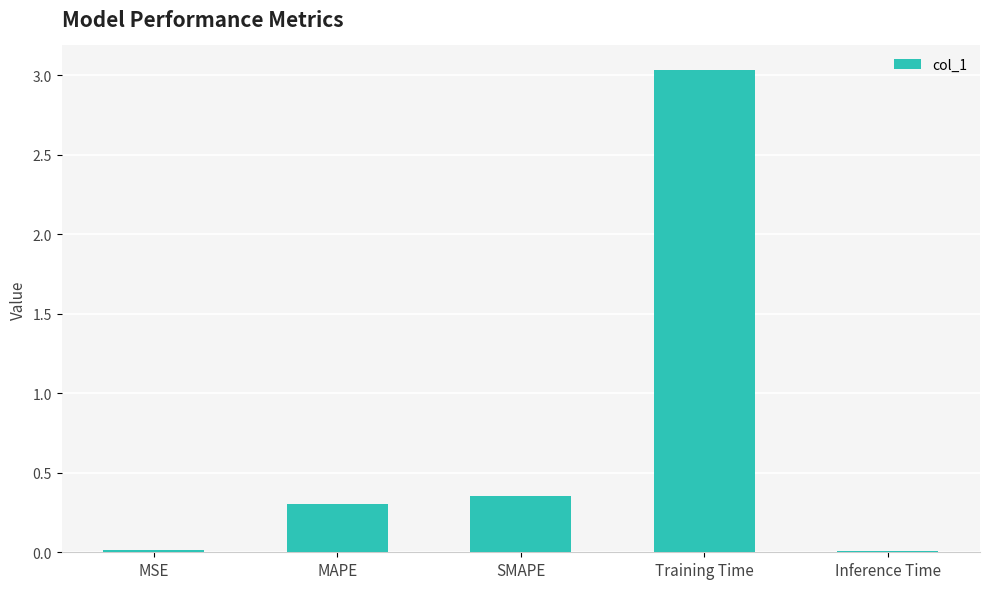

What is the difference between the second highest and second lowest values?

0.3